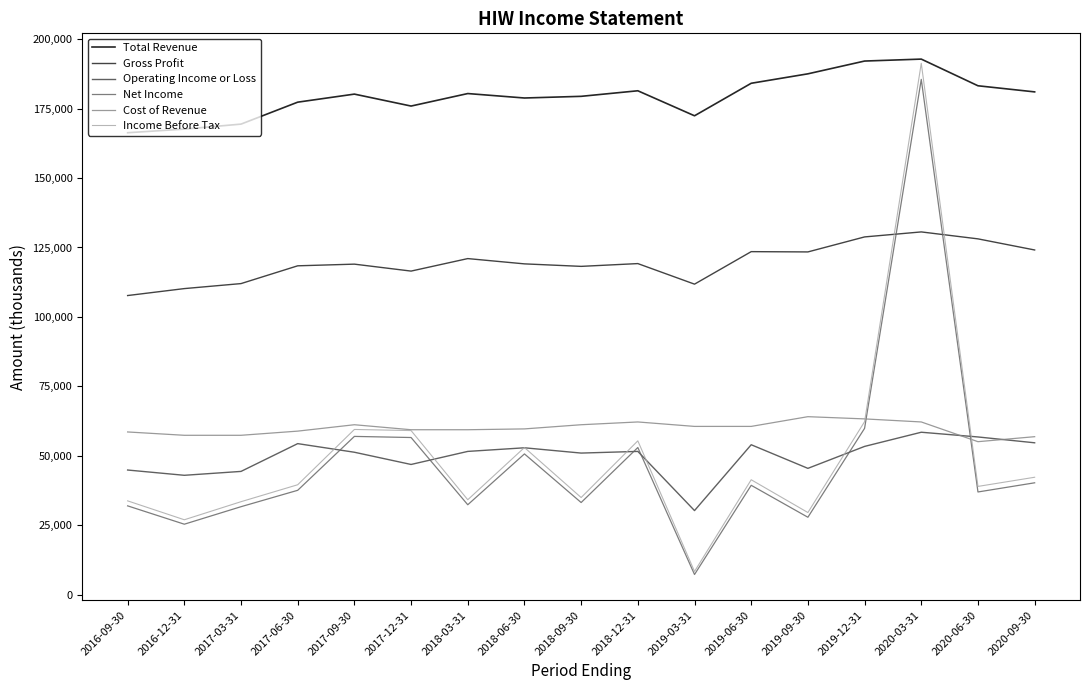

True or false: Cost of Revenue has a value of 64100 at 2019-09-30.

True